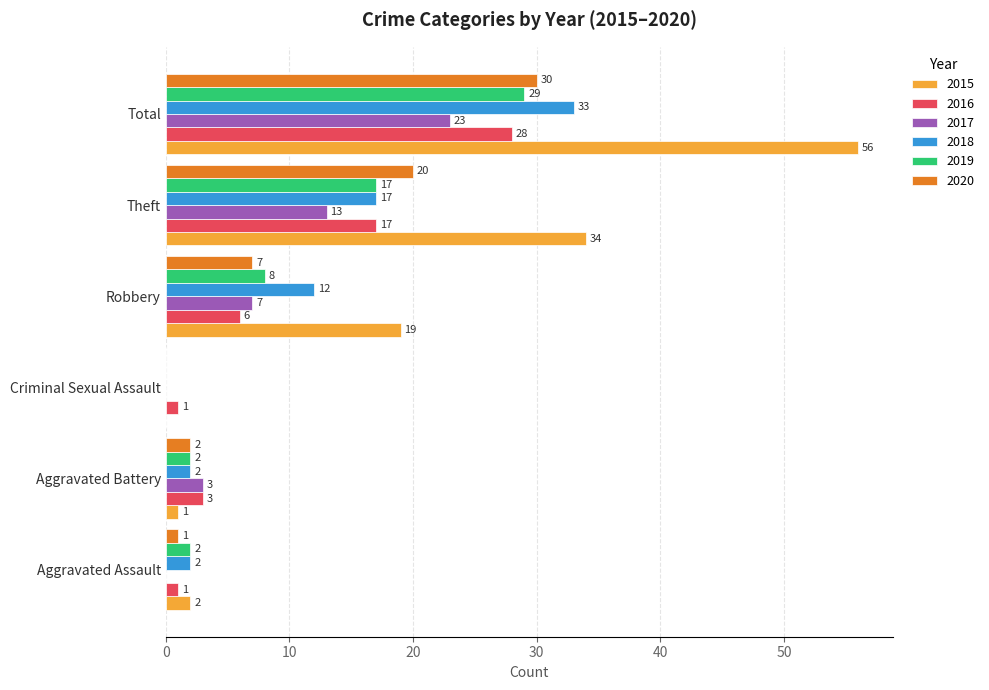

The 2015 series shows 12 at Theft. True or false?

False